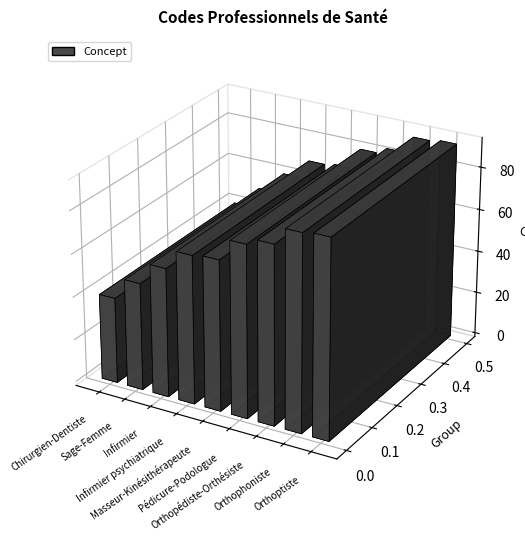

What is the difference between the values at Pédicure-Podologue and Chirurgien-Dentiste?

40